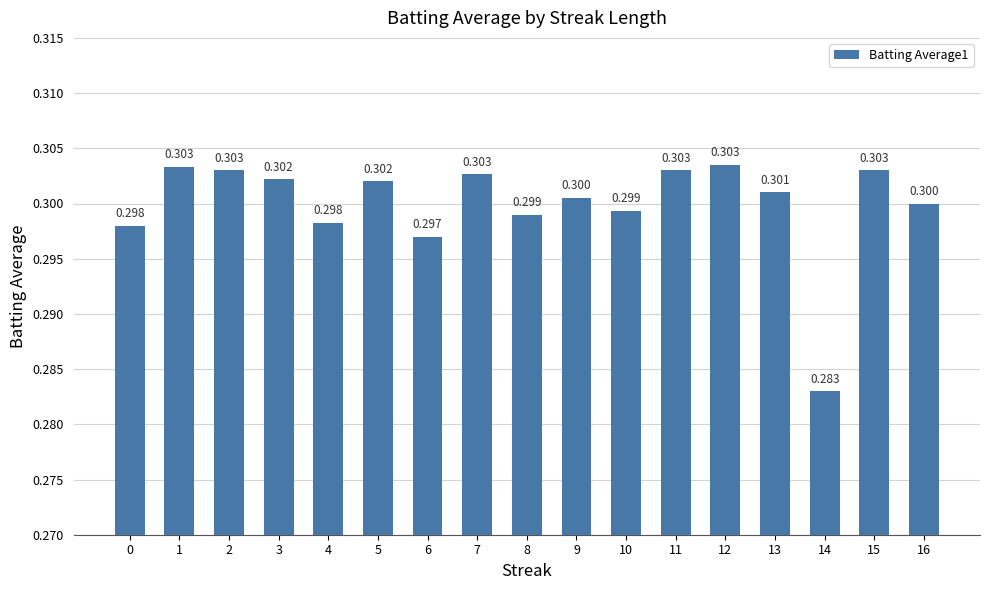

What is the sum of all values?

5.1